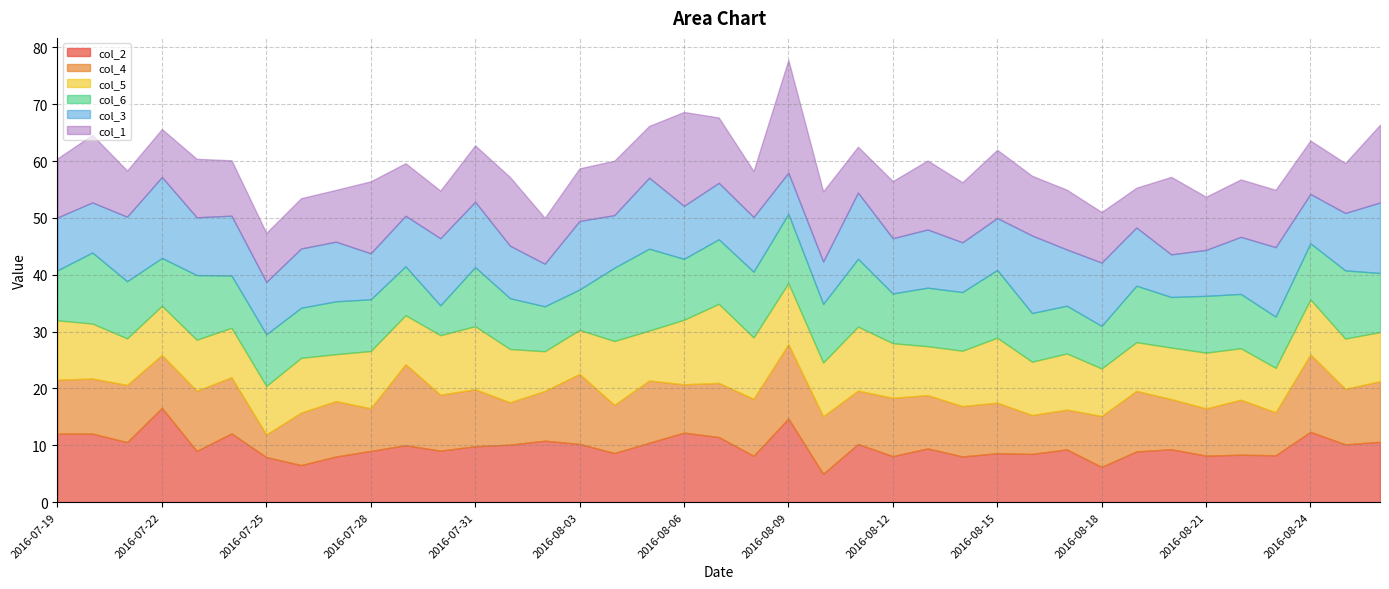

At how many categories does at least one series exceed 13?

10